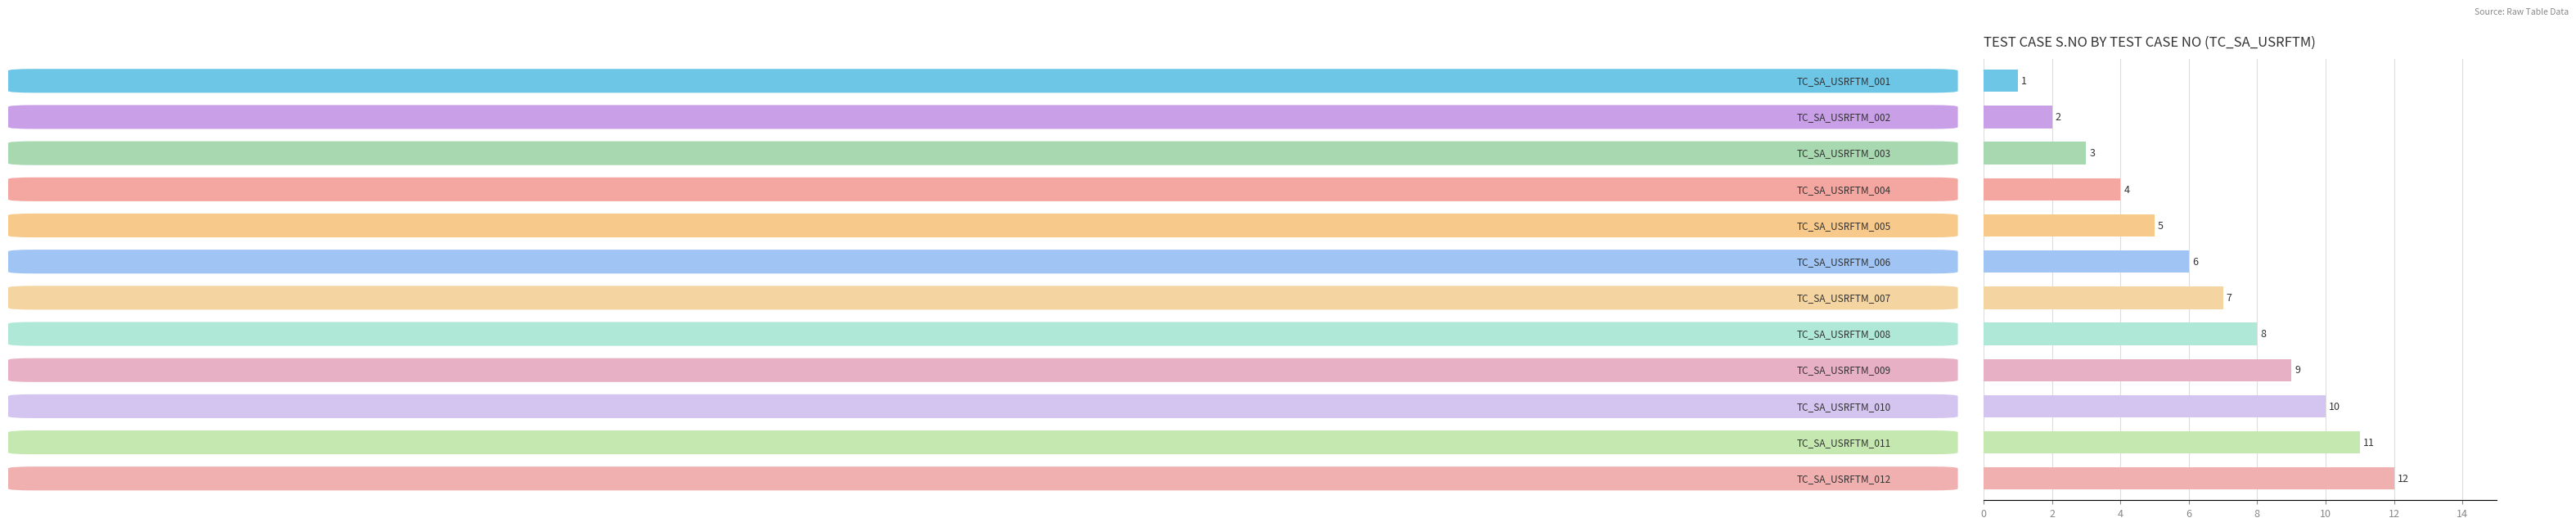

What is the difference between the second highest and second lowest values?

9